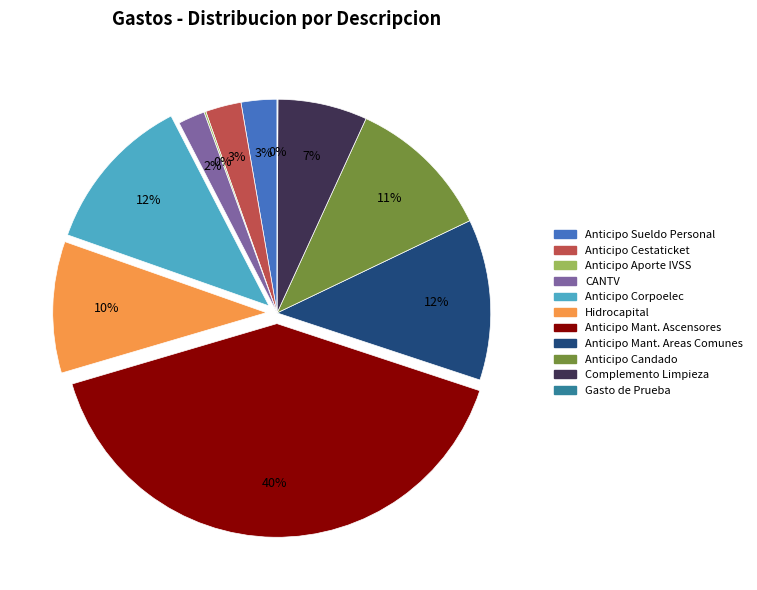

To the nearest percent, what is the difference between the largest and smallest slice percentages?

40%